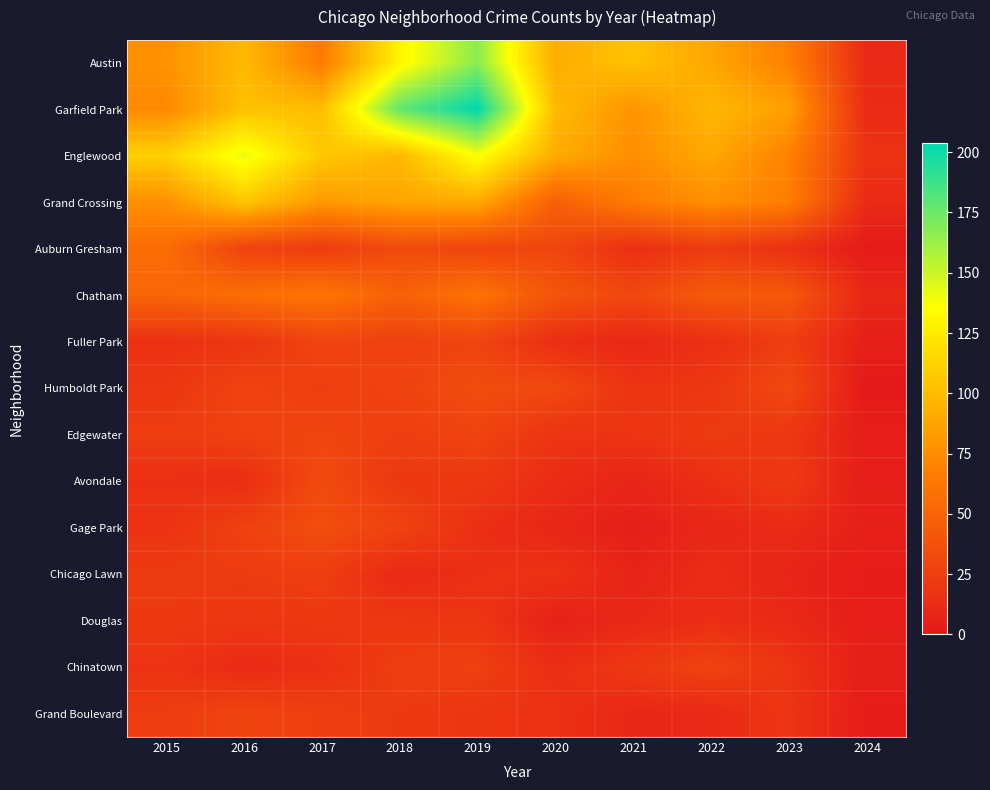

List the series in order of their peak value, lowest first.

Douglas, Chicago Lawn, Chinatown, Fuller Park, Grand Boulevard, Edgewater, Avondale, Humboldt Park, Gage Park, Auburn Gresham, Chatham, Grand Crossing, Englewood, Austin, Garfield Park